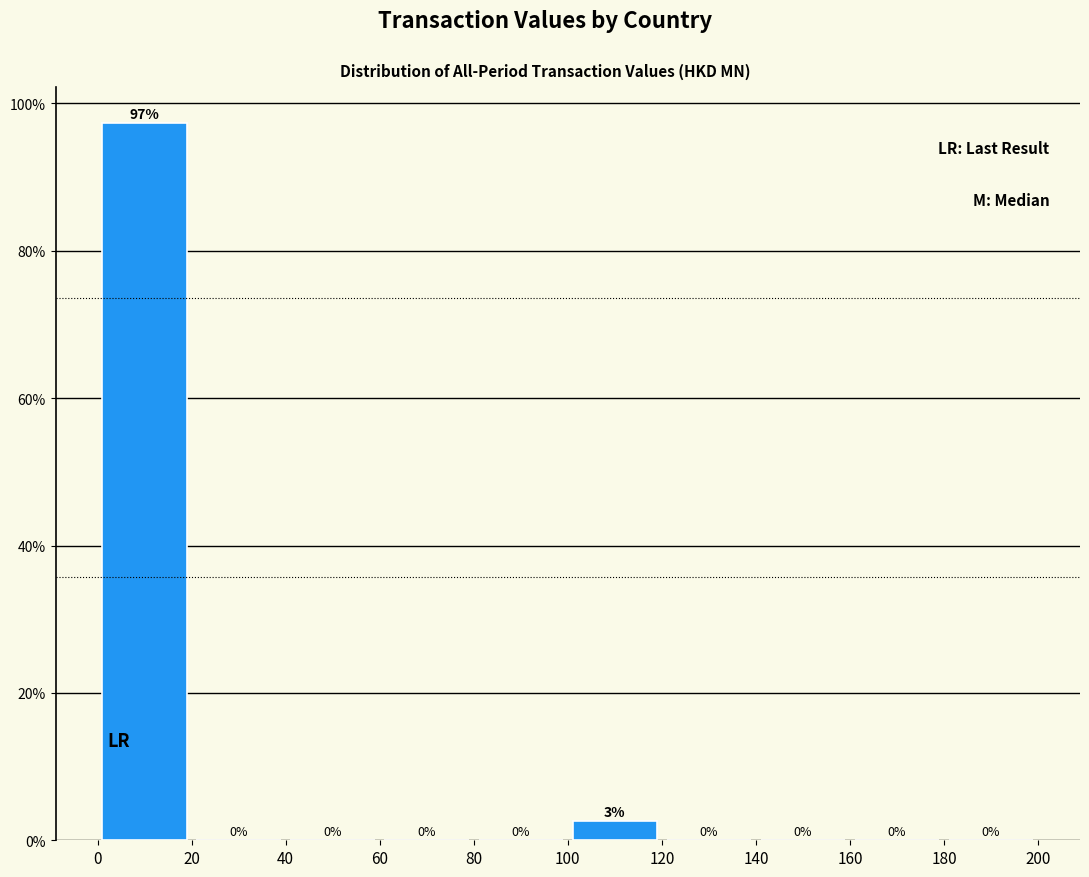

Over which range of the x-axis is the bar tallest?

0 to 20